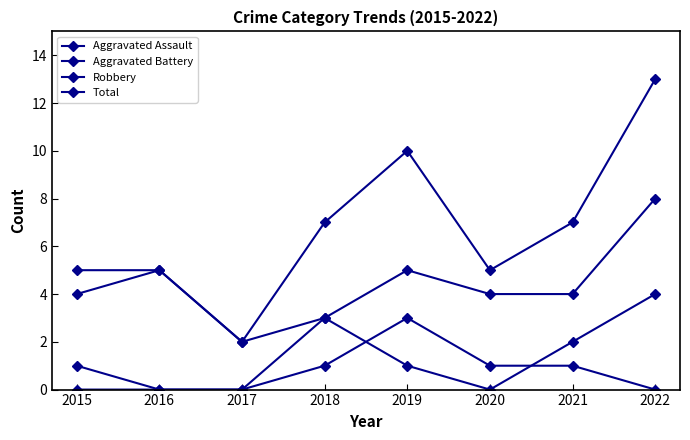

Reading right to left, extract all data points from this chart.

Aggravated Assault: 0	1	1	3	1	0	0	0
Aggravated Battery: 4	2	0	1	3	0	0	1
Robbery: 8	4	4	5	3	2	5	4
Total: 13	7	5	10	7	2	5	5